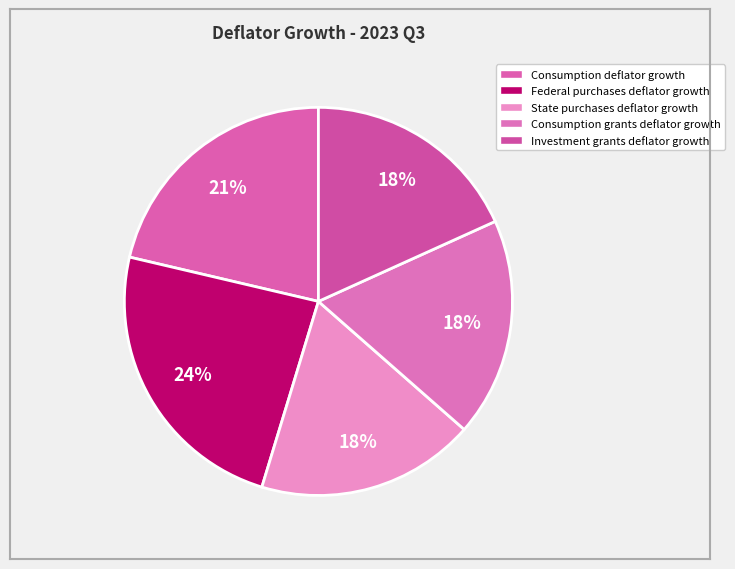

How many segments does this pie chart have?

5